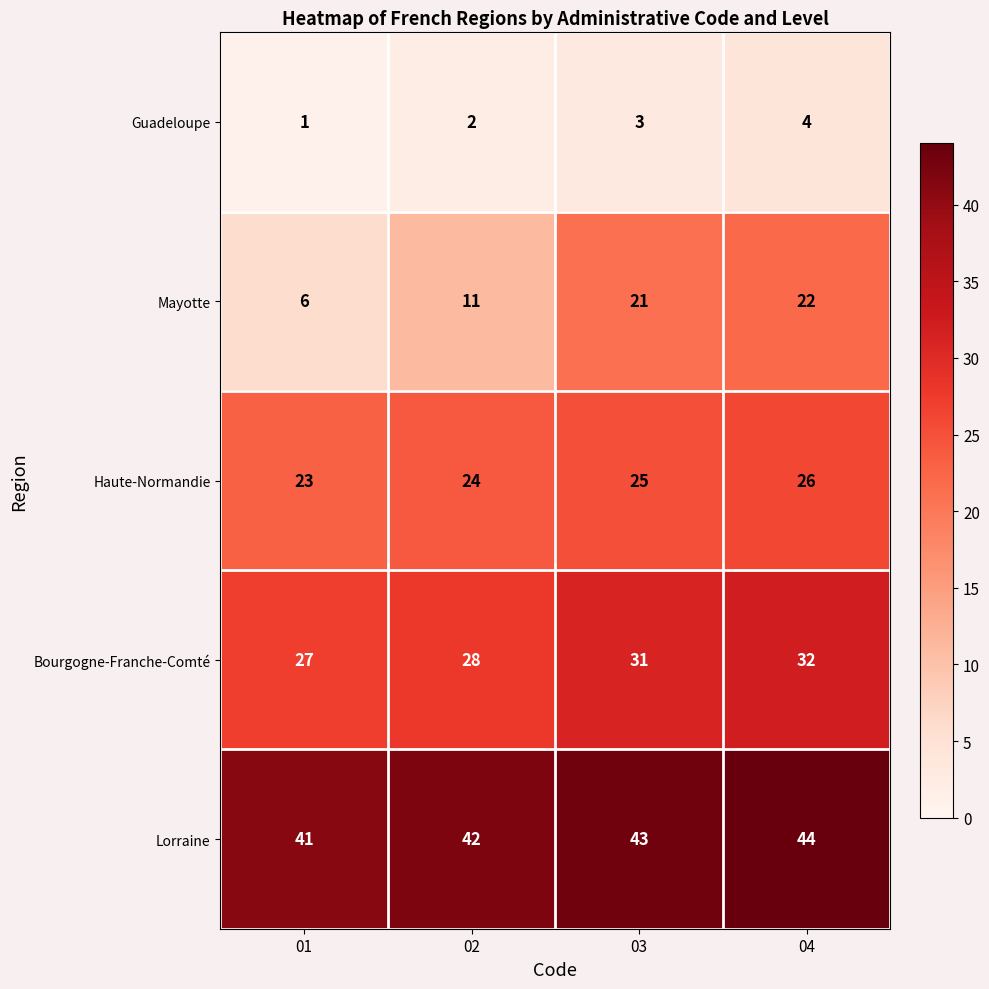

What is the total value across all series at 01?

98